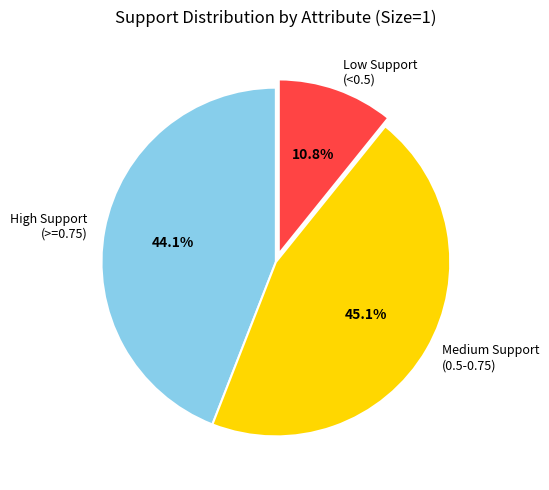

What is the total percentage of Medium Support (0.5-0.75) and High Support (>=0.75)?

89.2%